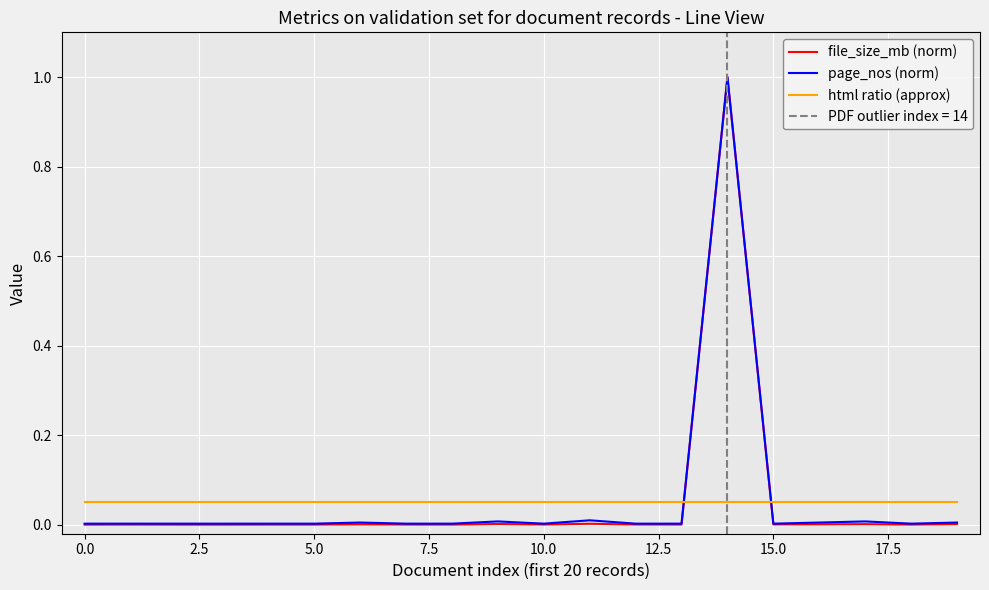

True or false: file_size_mb (norm) and html ratio (approx) cross at least once.

True